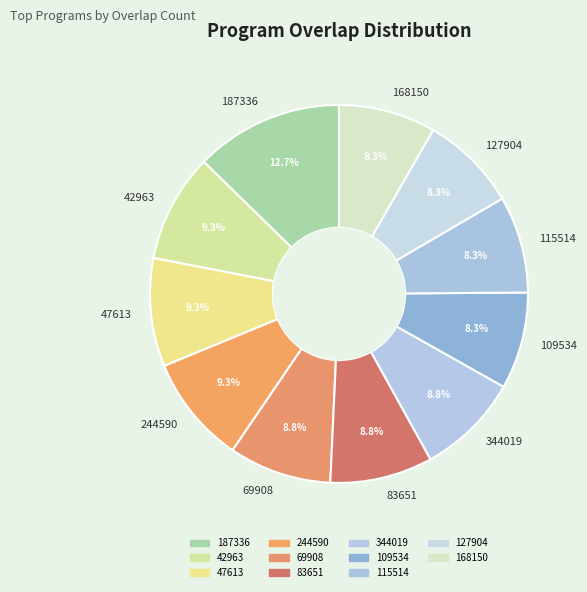

True or false: 187336 accounts for 13% of the total.

True